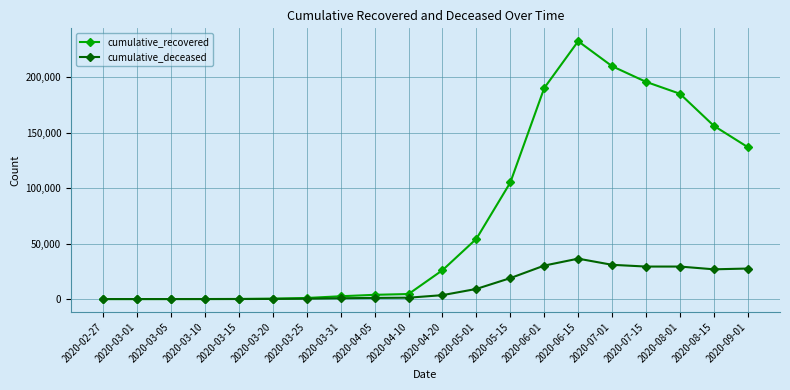

Between 2020-03-01 and 2020-08-01, which series saw the biggest shift?

cumulative_recovered